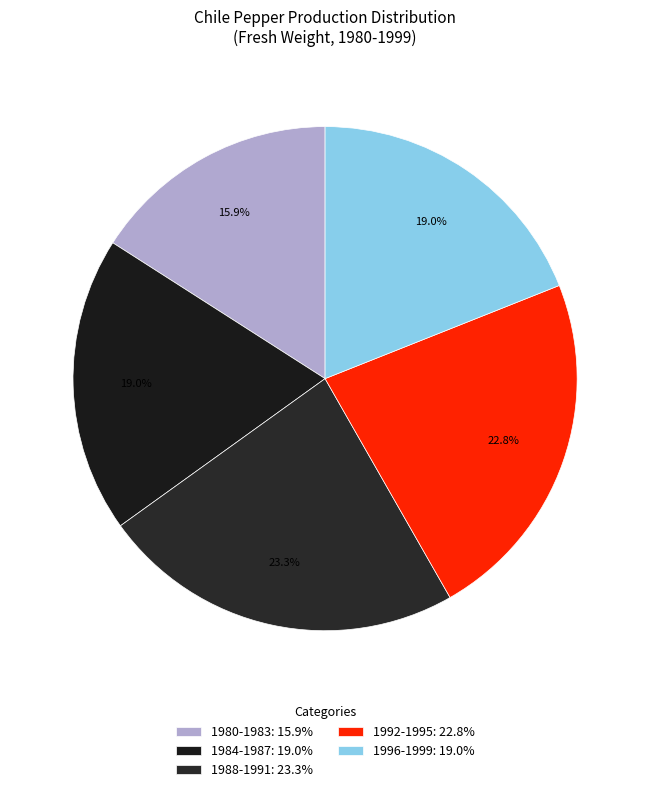

To the nearest percent, what is the difference between the largest and smallest slice percentages?

7%